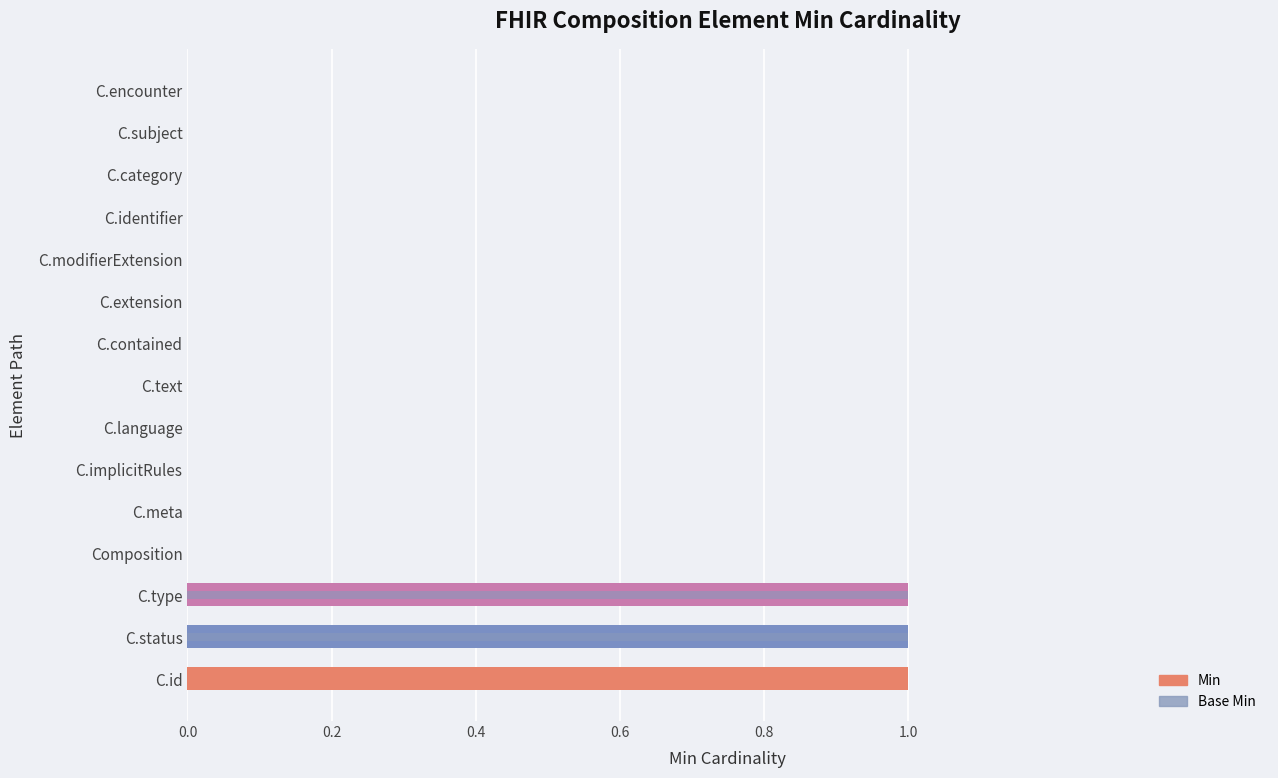

What position from the left is C.extension?

10